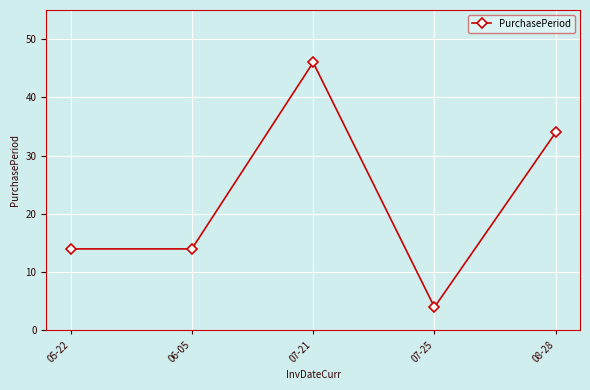

What position from the left is 05-22?

1